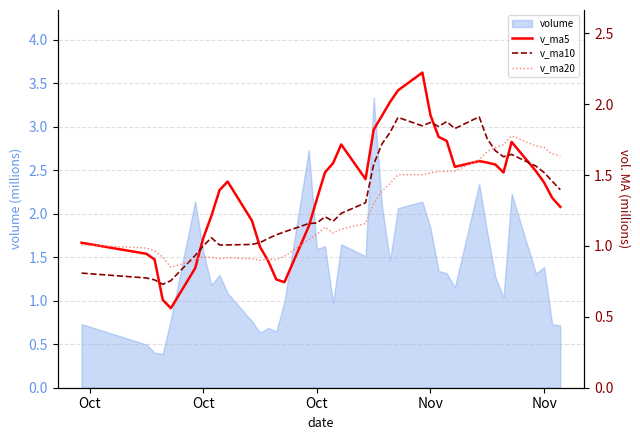

True or false: v_ma5 has a value of 0.7 at 35.

False